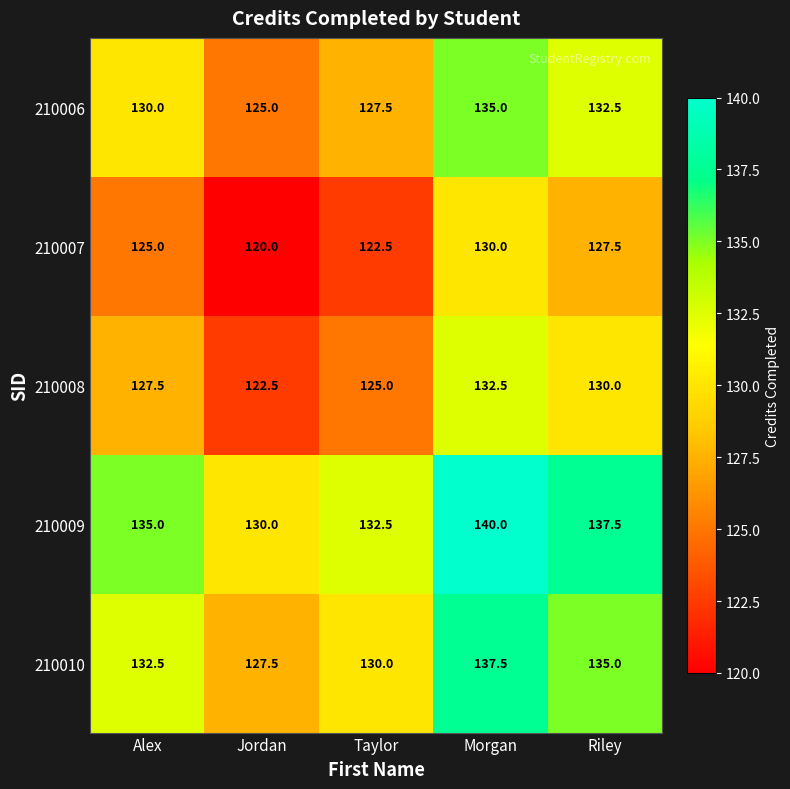

What is the spread (max minus min) of values at Riley?

10.0